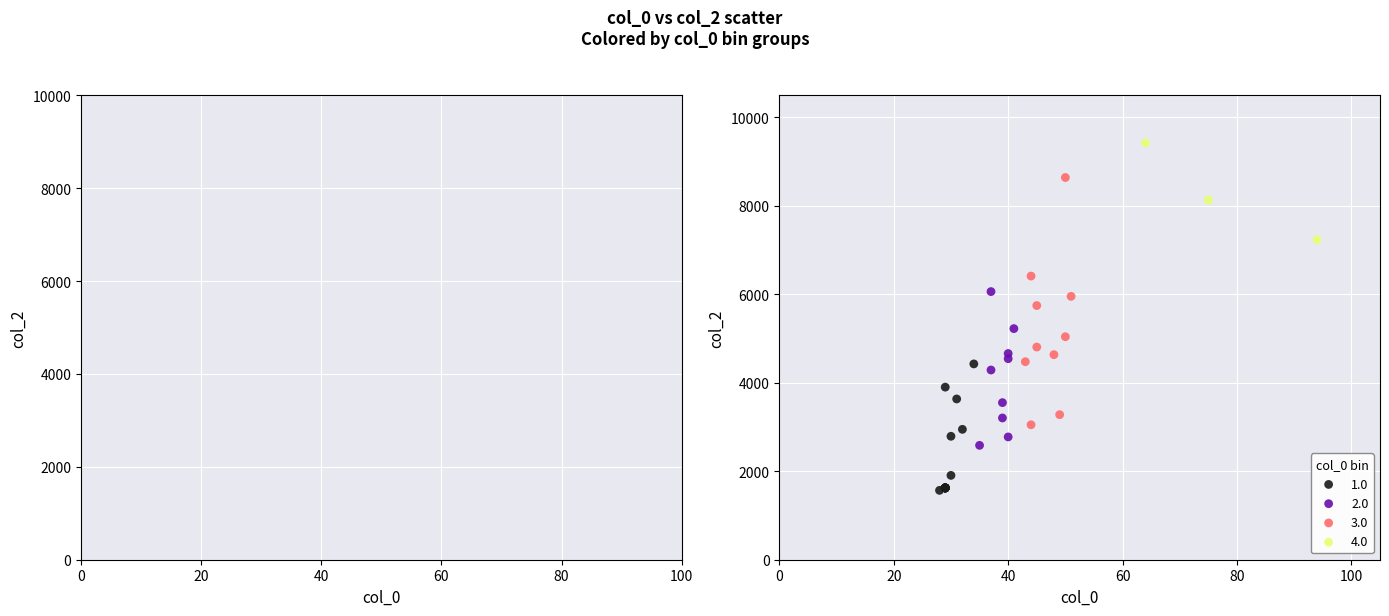

Which series contains the lowest Y value?

1.0